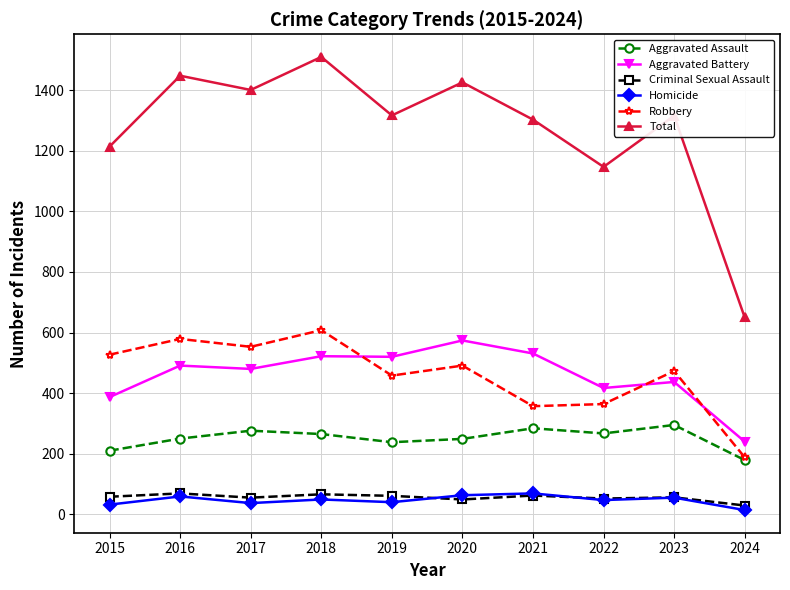

True or false: Homicide and Aggravated Battery cross at least once.

False